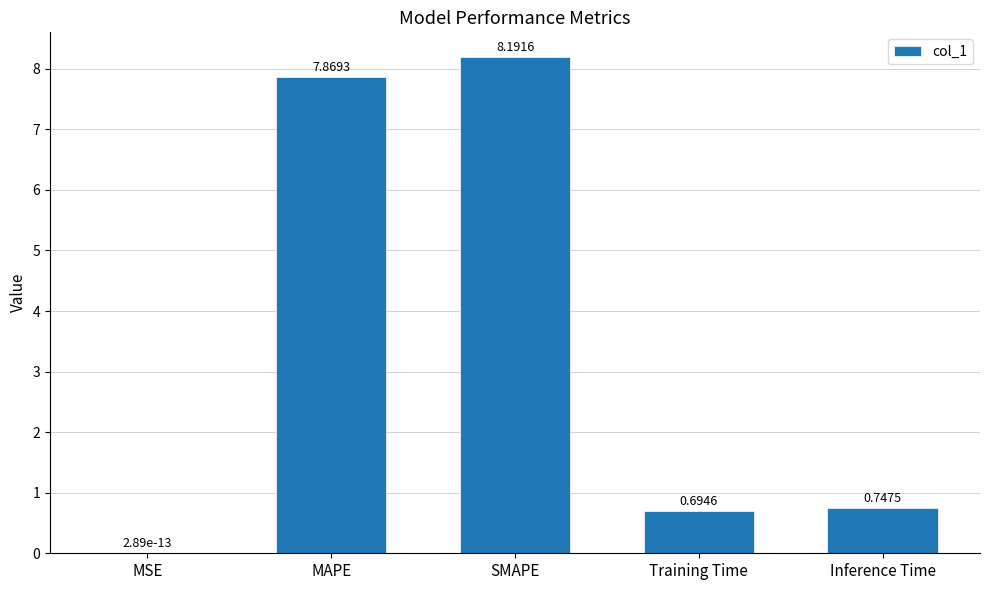

Where is the data nearest to the value 4?

Inference Time